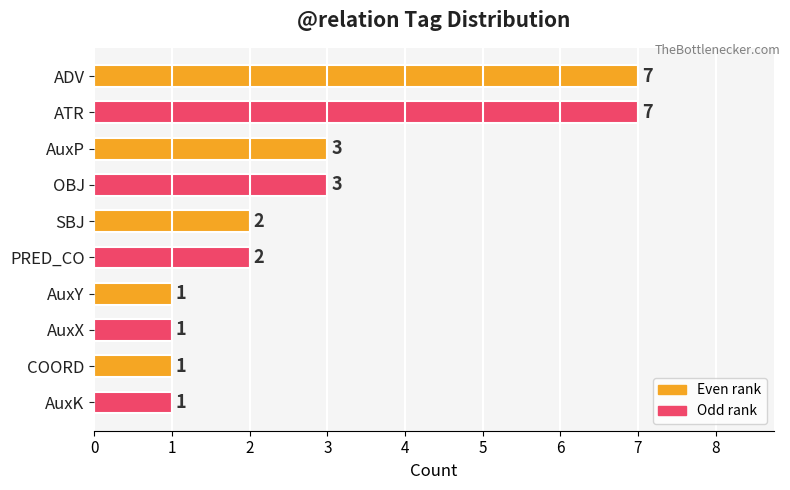

How many values are below 2?

4